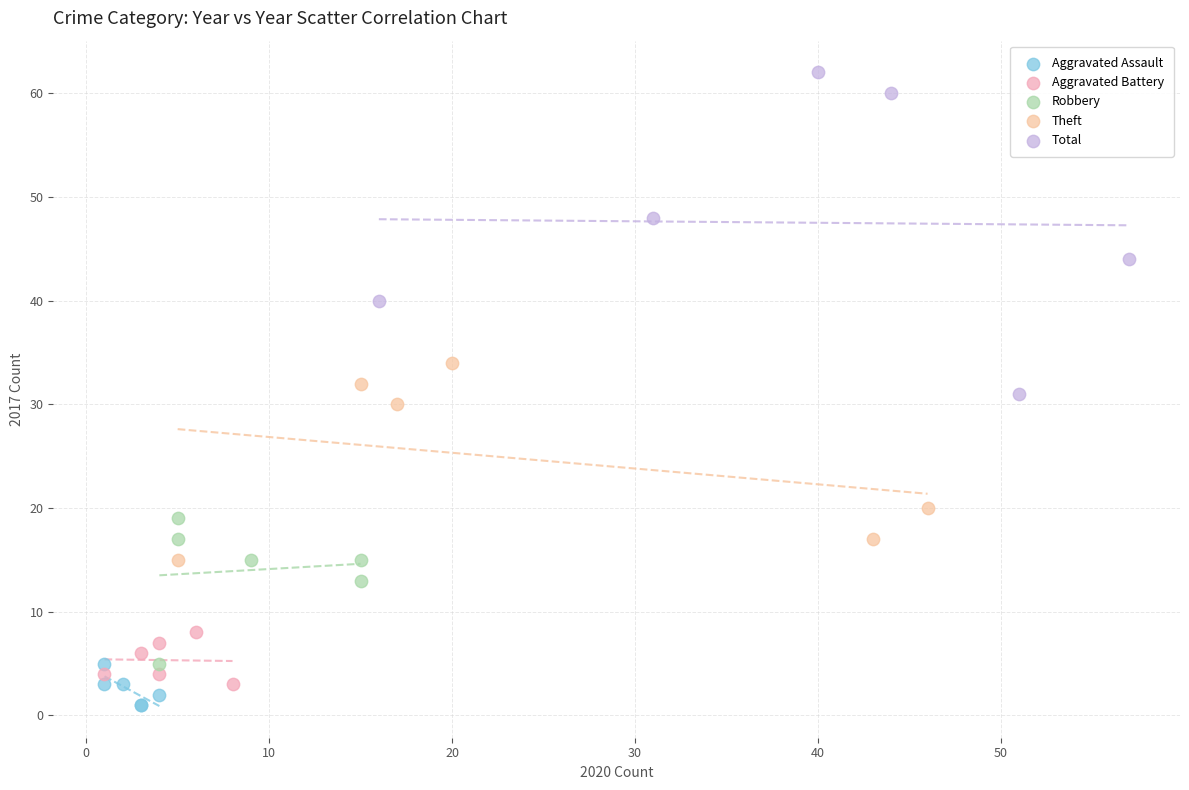

Which series contains the highest Y value?

Total